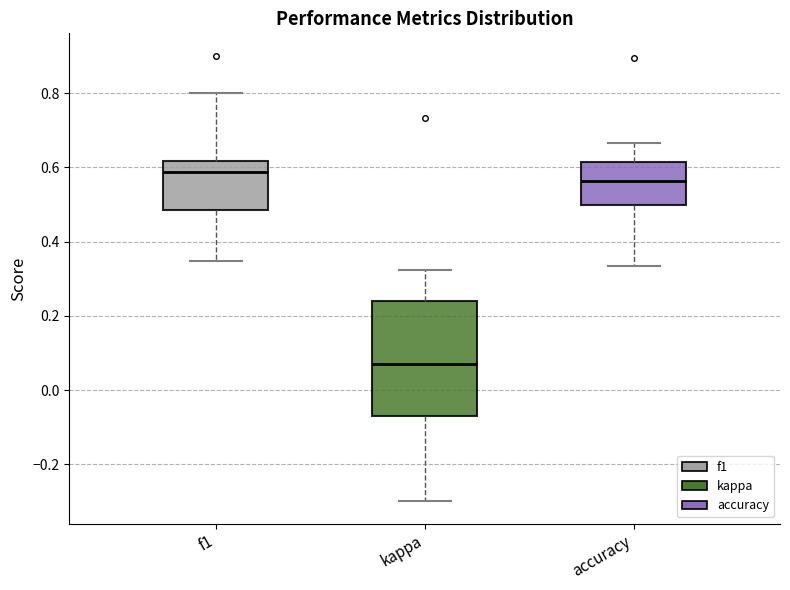

Reading left to right, transcribe this box plot: for each box, give where its median line is, the range the box spans, and where its two whiskers end, as read against the y-axis. The values are not printed on the chart, so give them approximately, as read against the axis.

f1: median 0.58, box 0.48 to 0.62, whiskers 0.34 to 0.80
kappa: median 0.08, box -0.06 to 0.24, whiskers -0.30 to 0.32
accuracy: median 0.56, box 0.50 to 0.62, whiskers 0.34 to 0.66